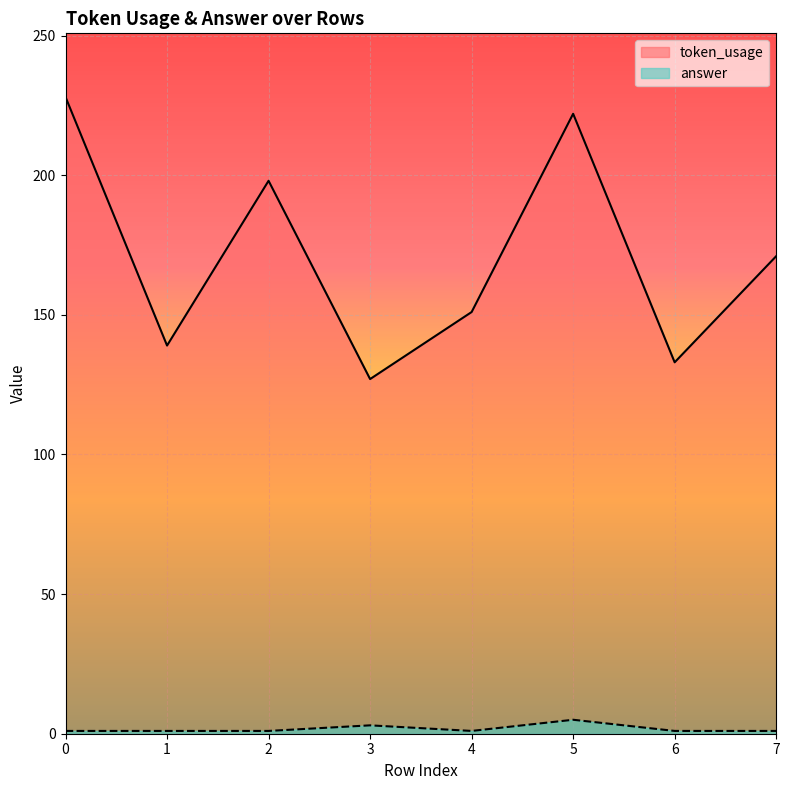

What are all the series names shown in the legend?

token_usage, answer